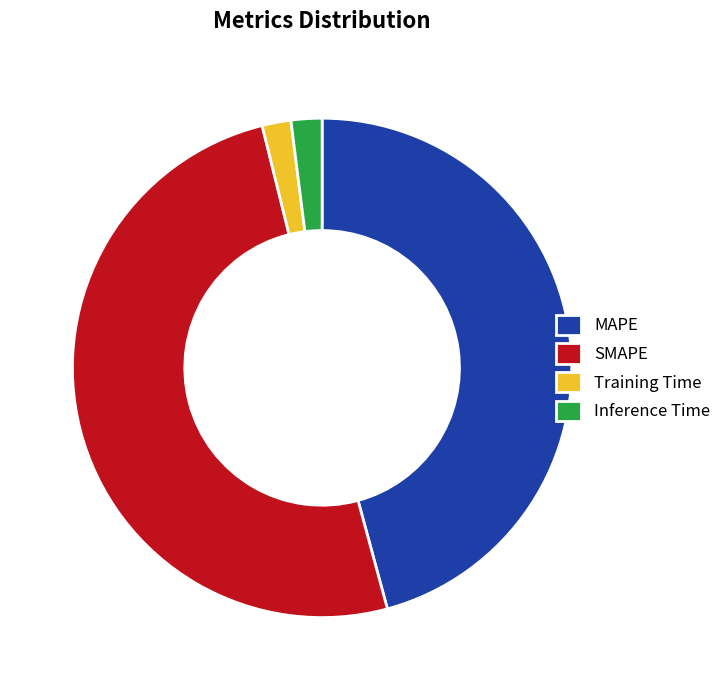

Is there any slice that represents more than half of the pie?

Yes